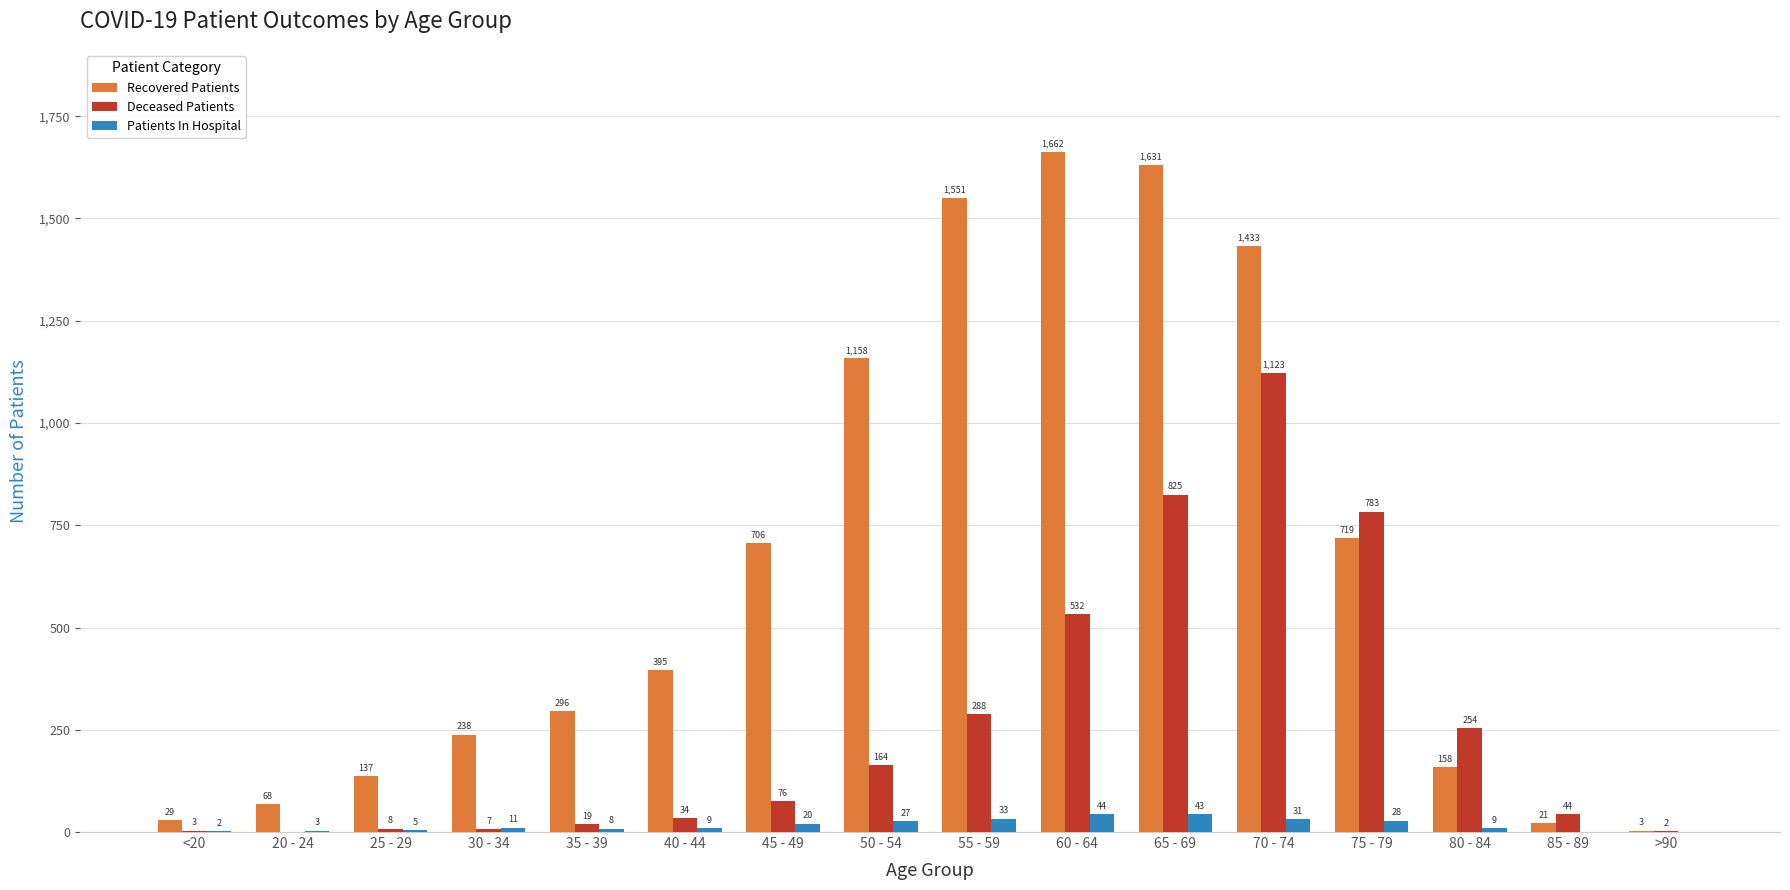

At which label is Patients In Hospital closest to 22?

45 - 49